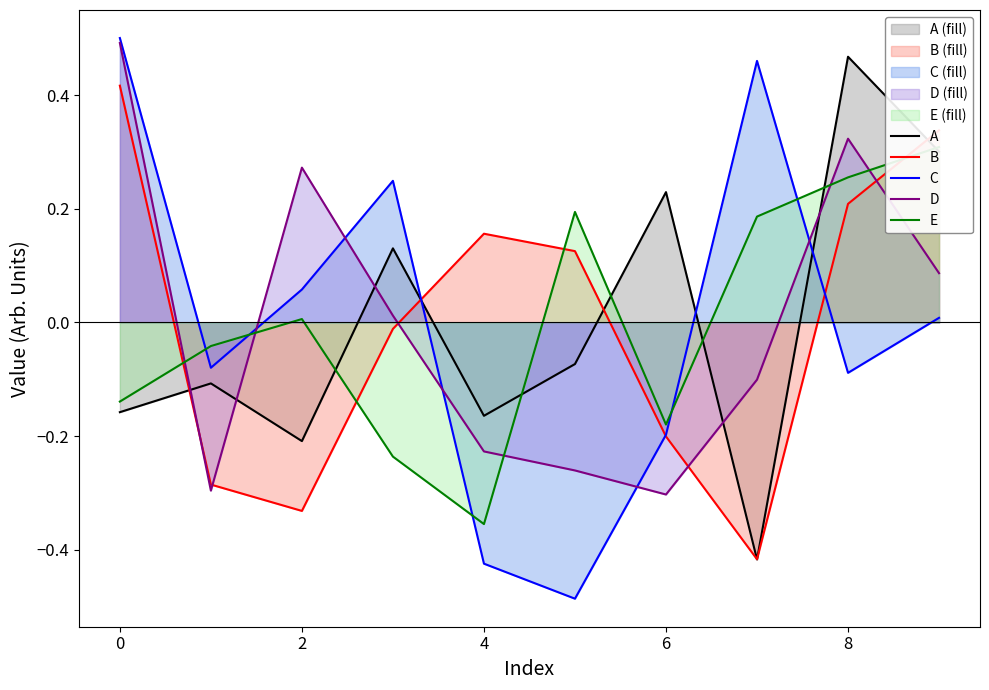

How many intersections are there between D and B?

5